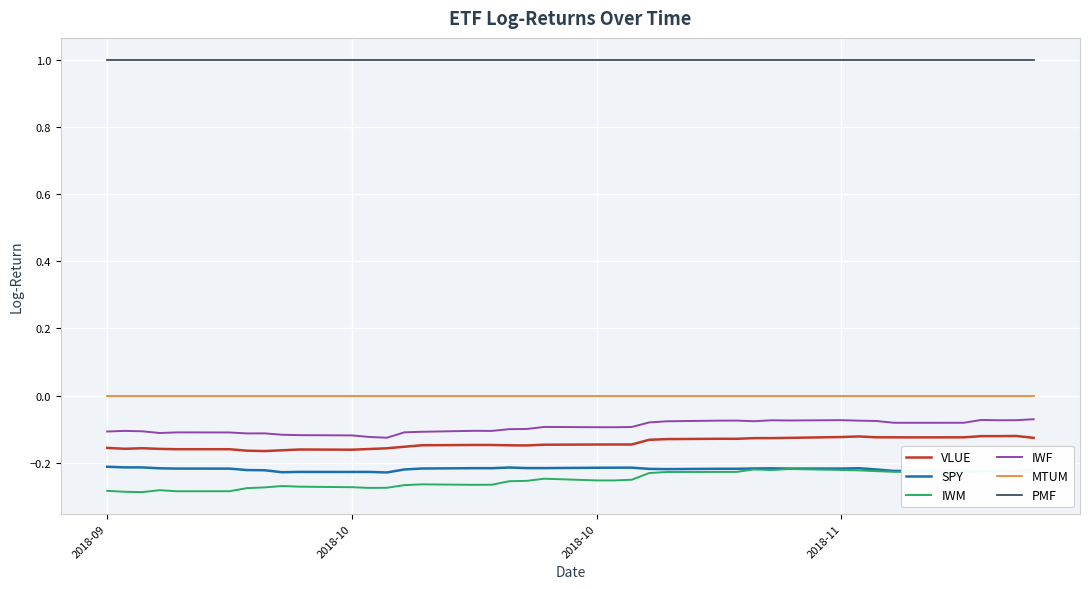

True or false: IWF and VLUE cross at least once.

False